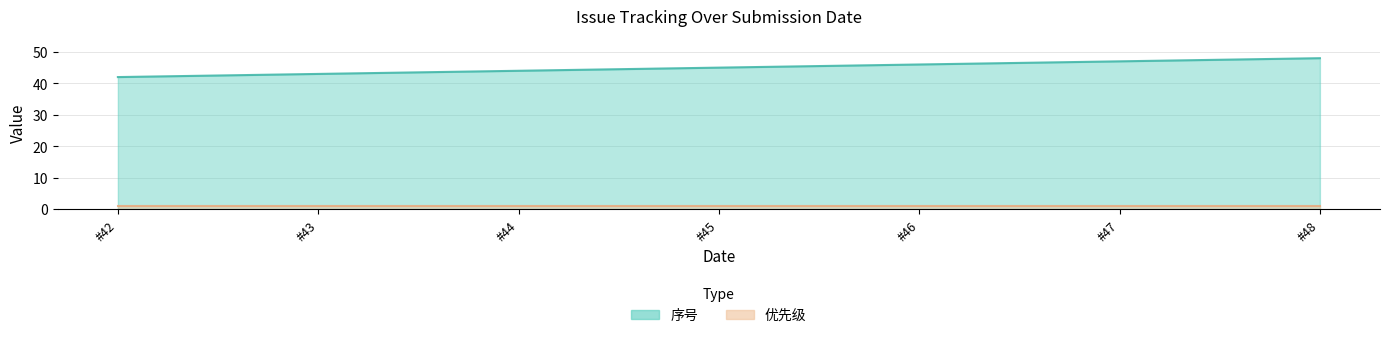

What is the change in value from #42 to #48?

+6